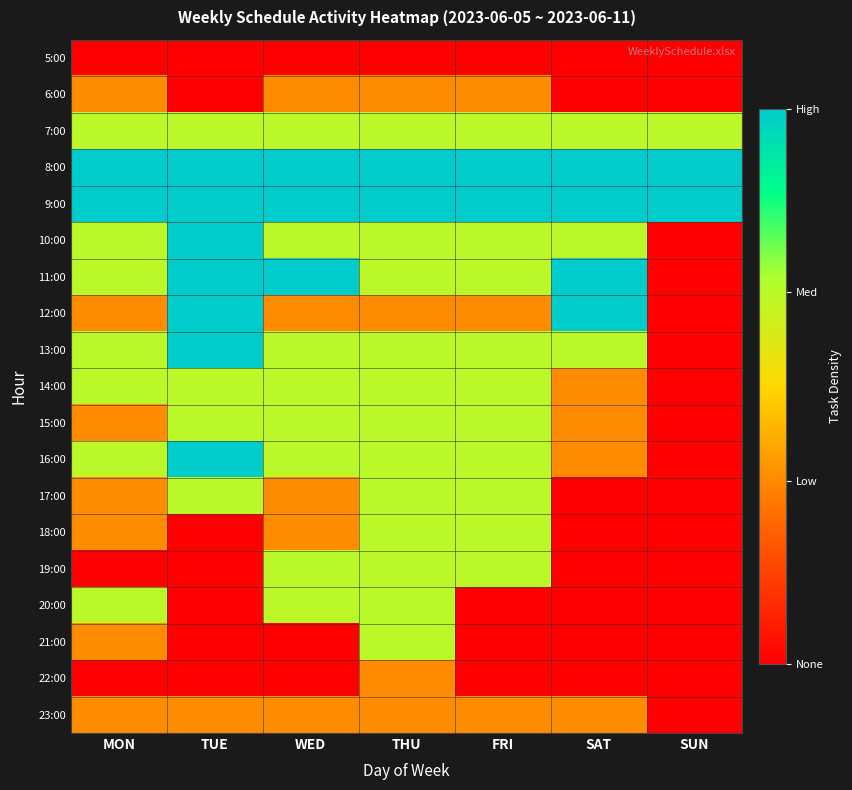

What is the total value across all series at THU?

11.3